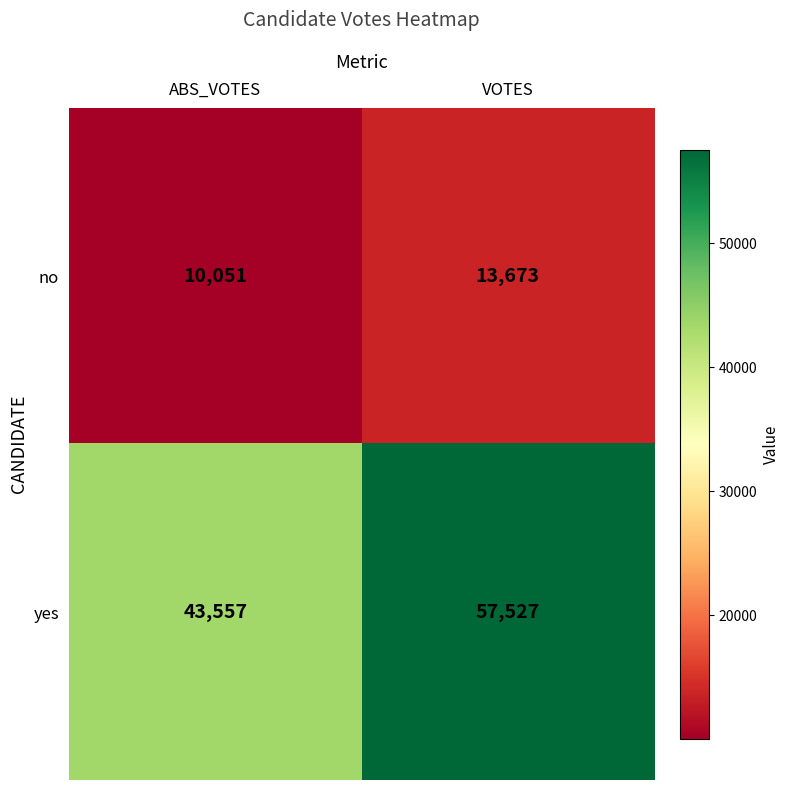

Which series has the widest spread of values?

yes